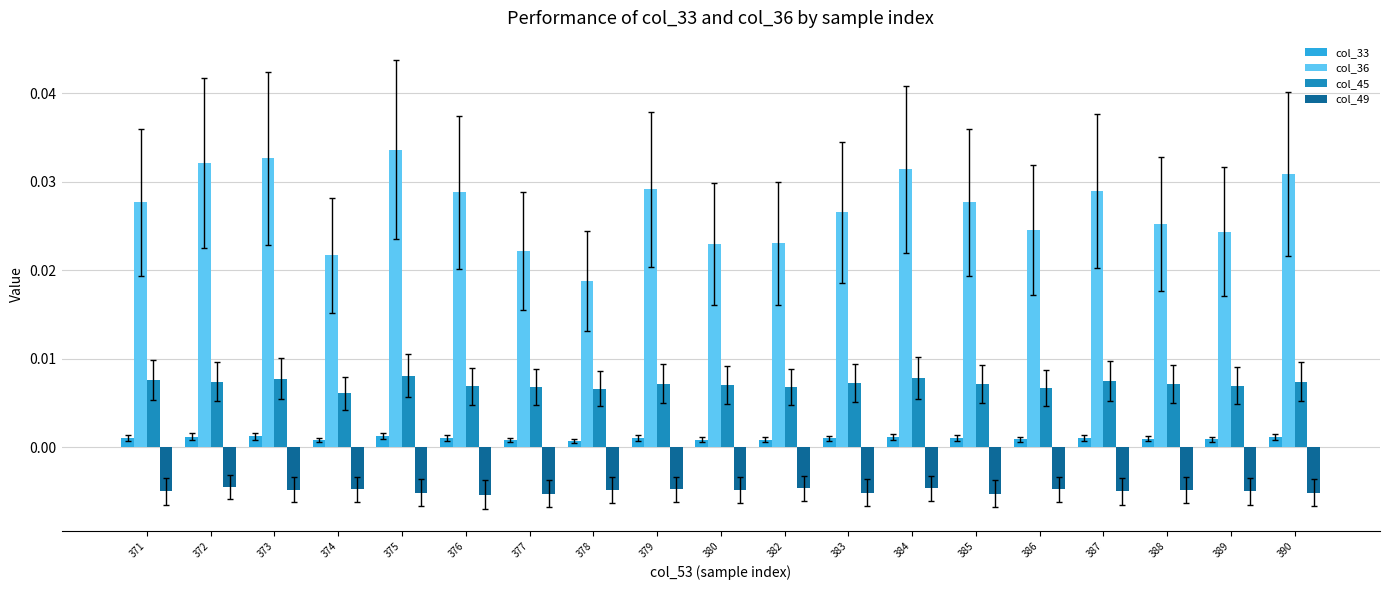

How many bars are there in each group?

4